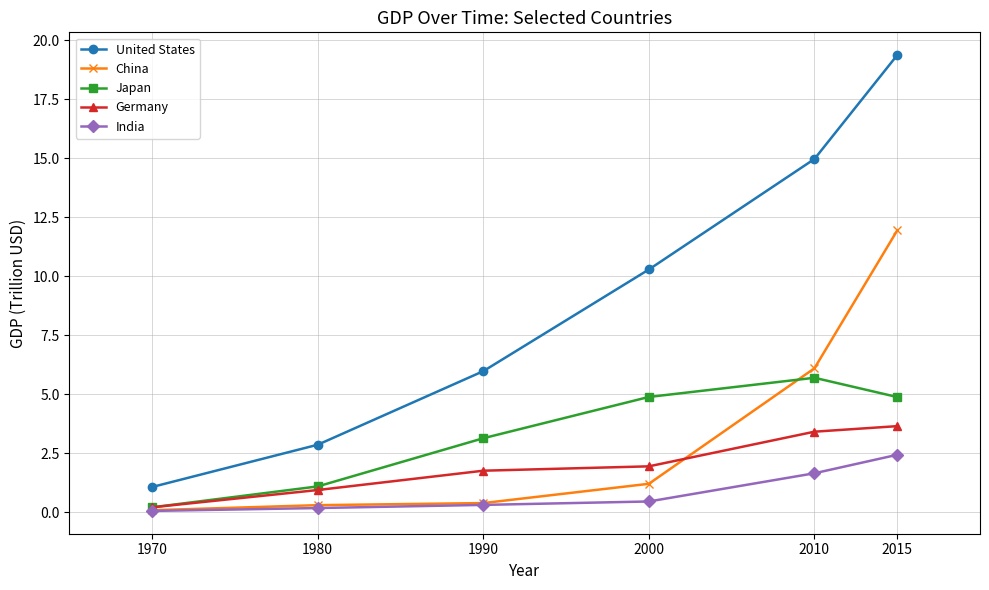

At which label does Japan reach its peak?

2010